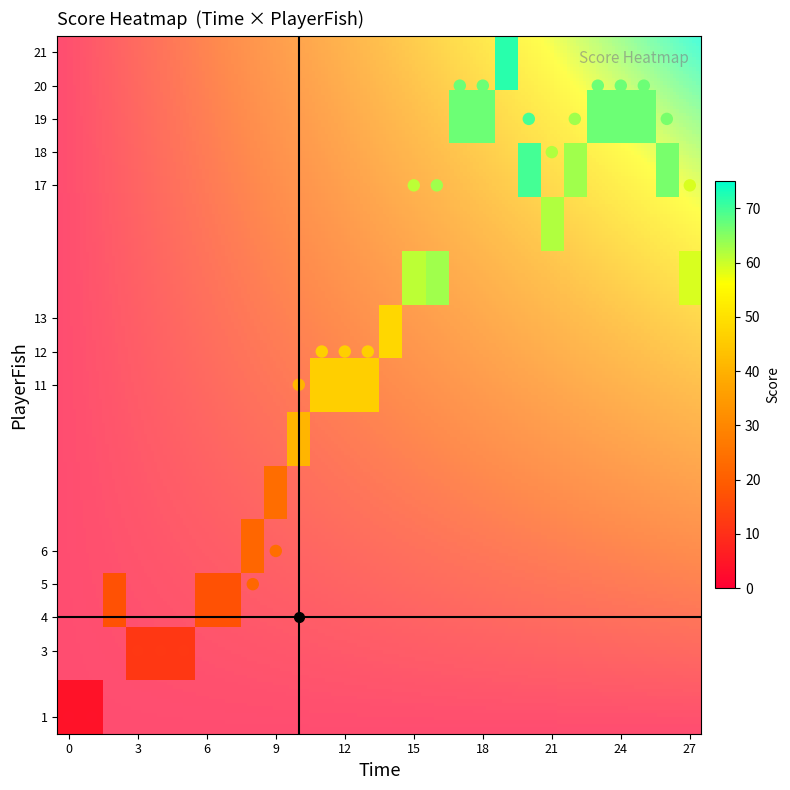

What is the approximate value of time at temp, to the nearest 5?

5